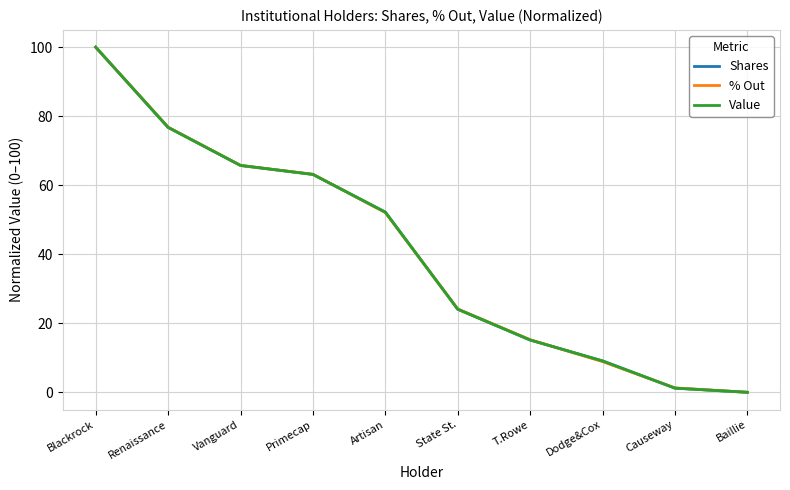

Reading right to left, what are all the values shown in this chart?

Shares: Baillie=0.0	Causeway=1.2	Dodge&Cox=9.1	T.Rowe=15.2	State St.=24.1	Artisan=52.2	Primecap=63.1	Vanguard=65.7	Renaissance=76.8	Blackrock=100.0
% Out: Baillie=0.0	Causeway=1.3	Dodge&Cox=8.9	T.Rowe=15.2	State St.=24.1	Artisan=52.1	Primecap=63.2	Vanguard=65.7	Renaissance=76.8	Blackrock=100.0
Value: Baillie=0.0	Causeway=1.2	Dodge&Cox=9.1	T.Rowe=15.2	State St.=24.1	Artisan=52.2	Primecap=63.1	Vanguard=65.7	Renaissance=76.8	Blackrock=100.0